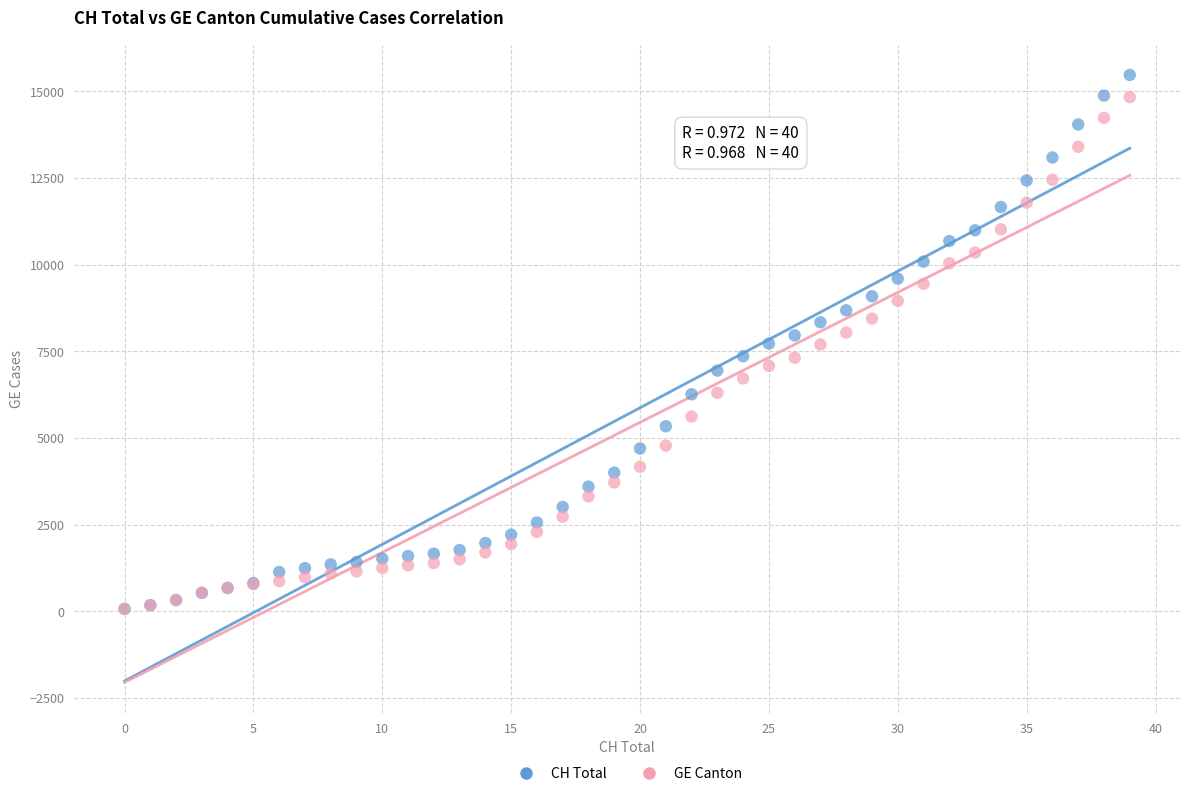

What are all the series names shown in the legend?

CH Total, GE Canton